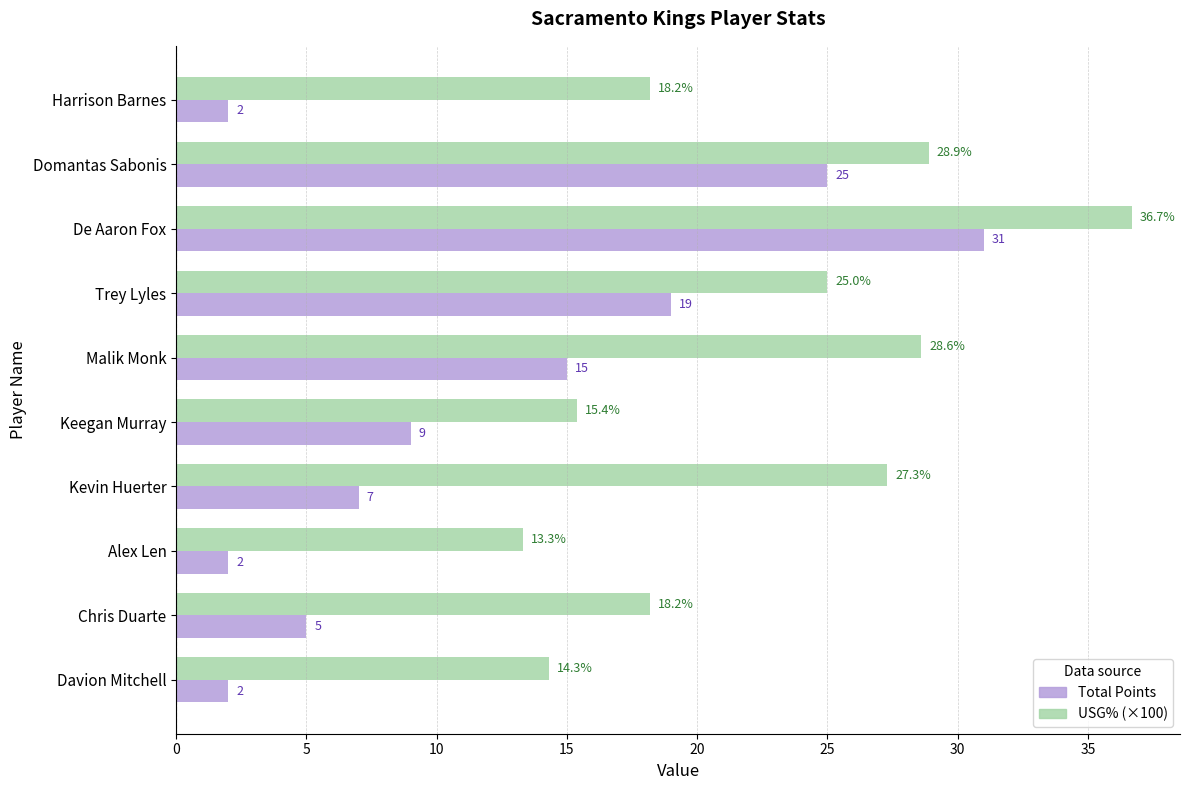

What is the average value of the Total Points series?

11.7